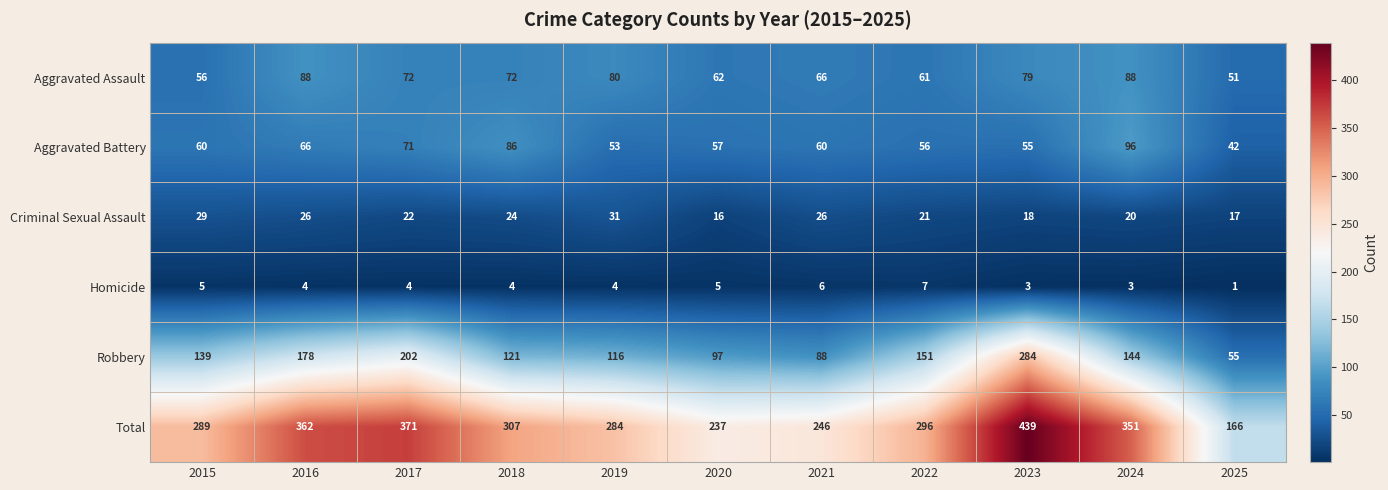

Where is Criminal Sexual Assault nearest to the value 23?

2017